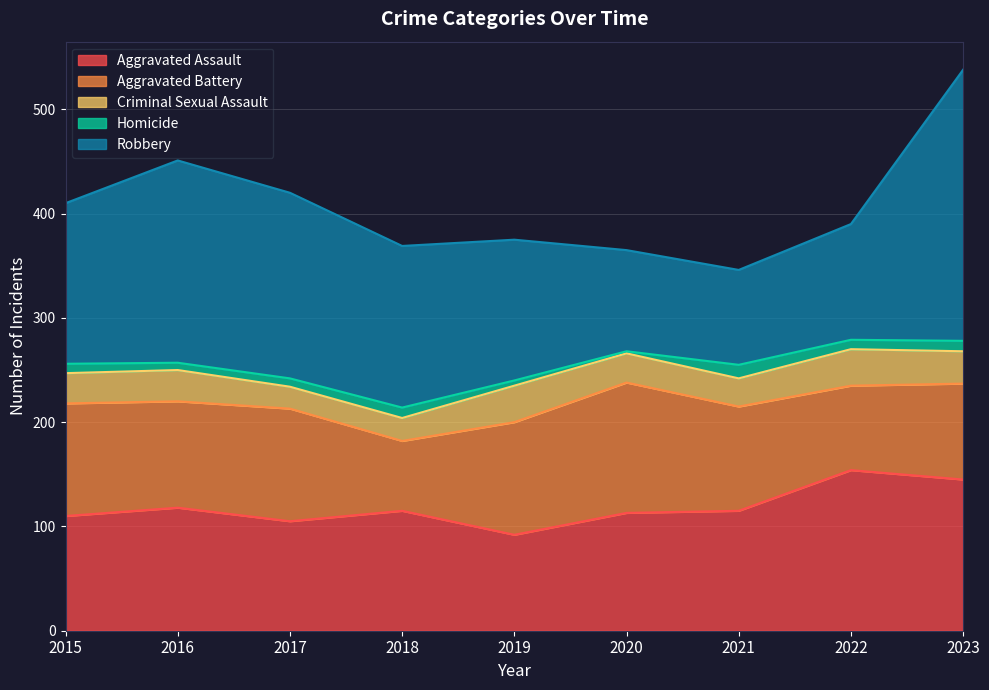

Count the number of data series in this chart.

5